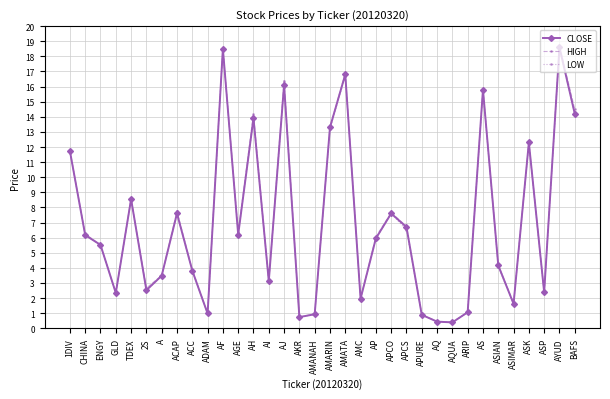

What is the total value across all series at A?

10.4